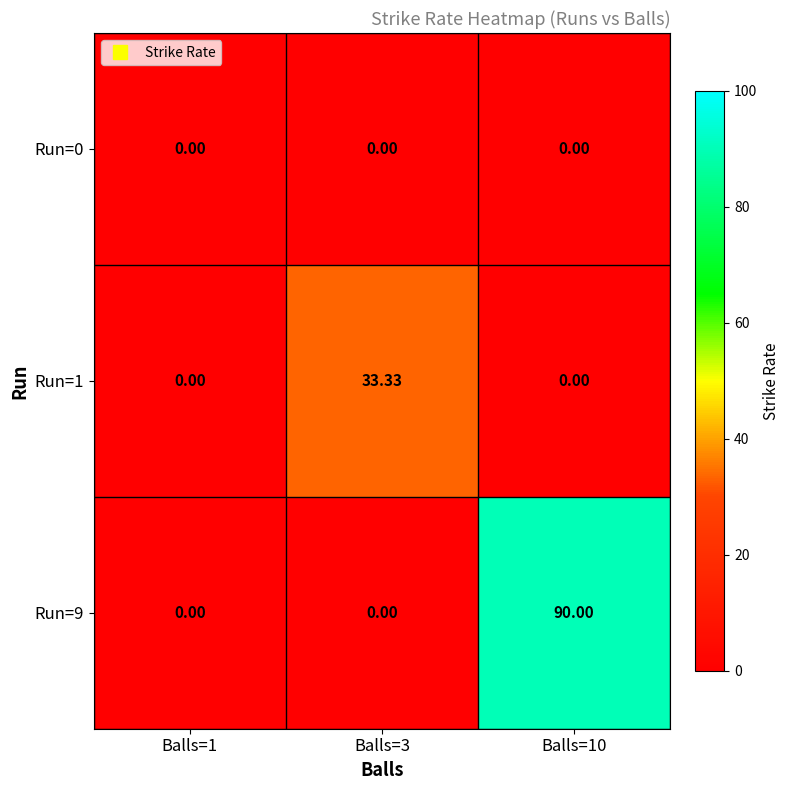

Is the value of Run=0 at Balls=10 greater than the value of Run=1 at Balls=3?

No